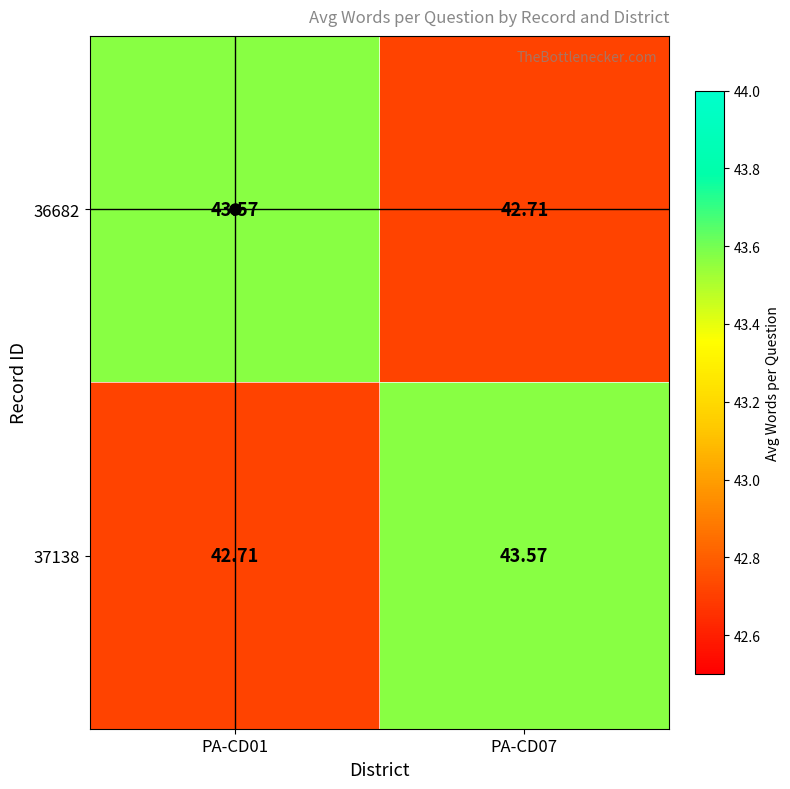

Is the value of 36682 at PA-CD07 greater than the value of 37138 at PA-CD07?

No